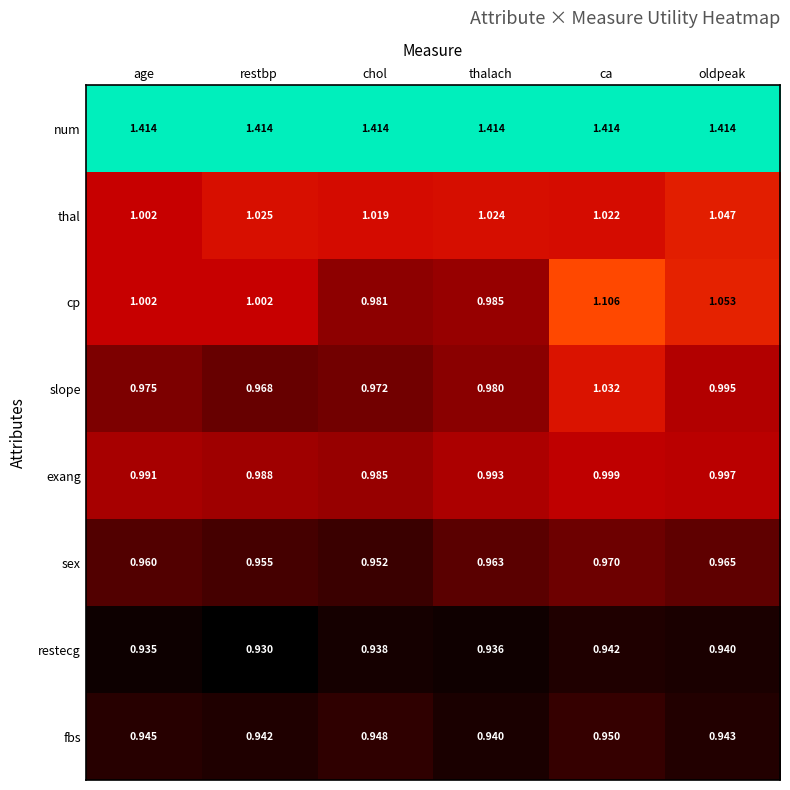

Which series changed the most between chol and ca?

cp